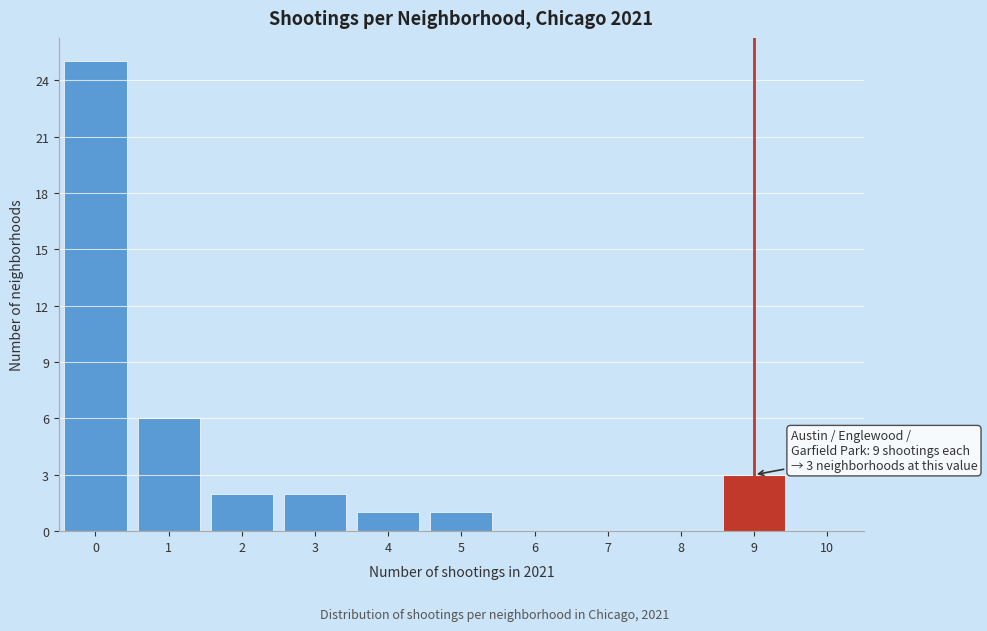

Which range on the x-axis has the tallest bar?

-0.5 to 0.5